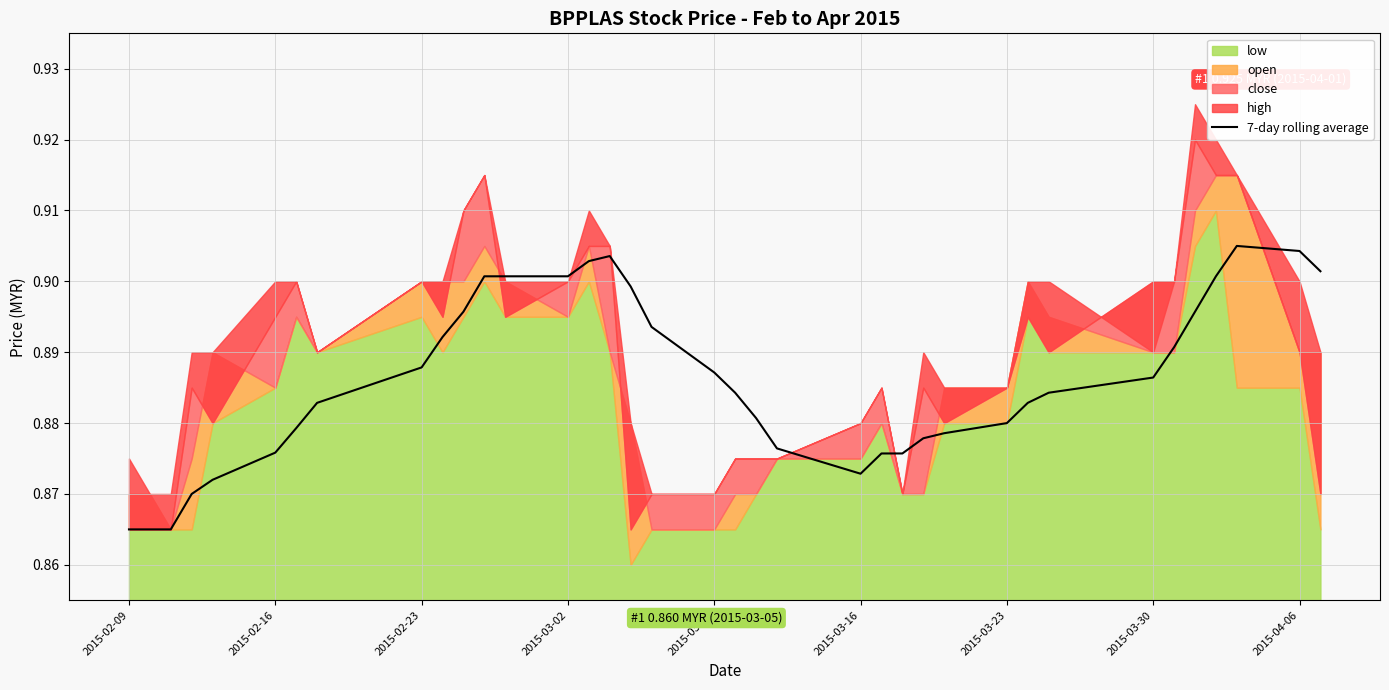

The value of 7-day rolling average at 2015-02-23 is 1.4. True or false?

False